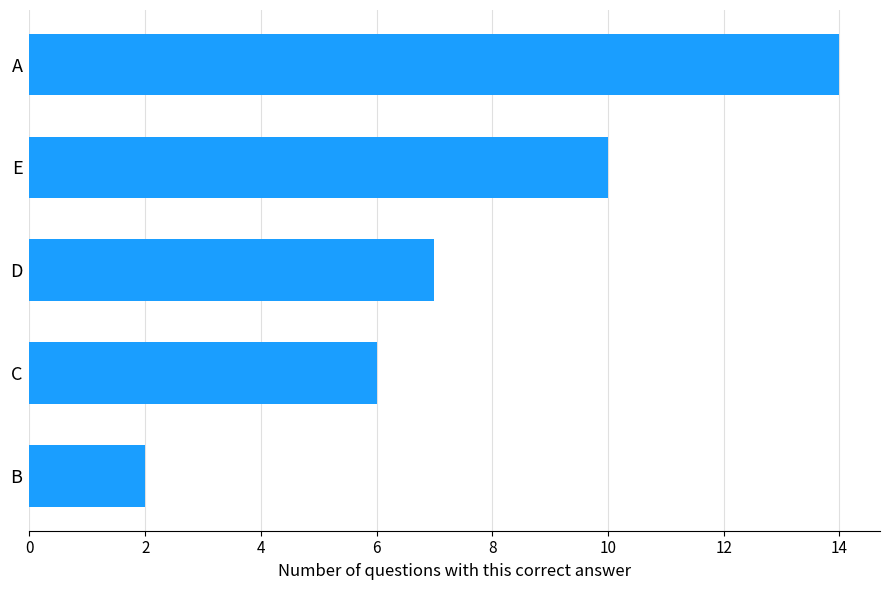

List the labels in order of value, smallest first.

B, C, D, E, A